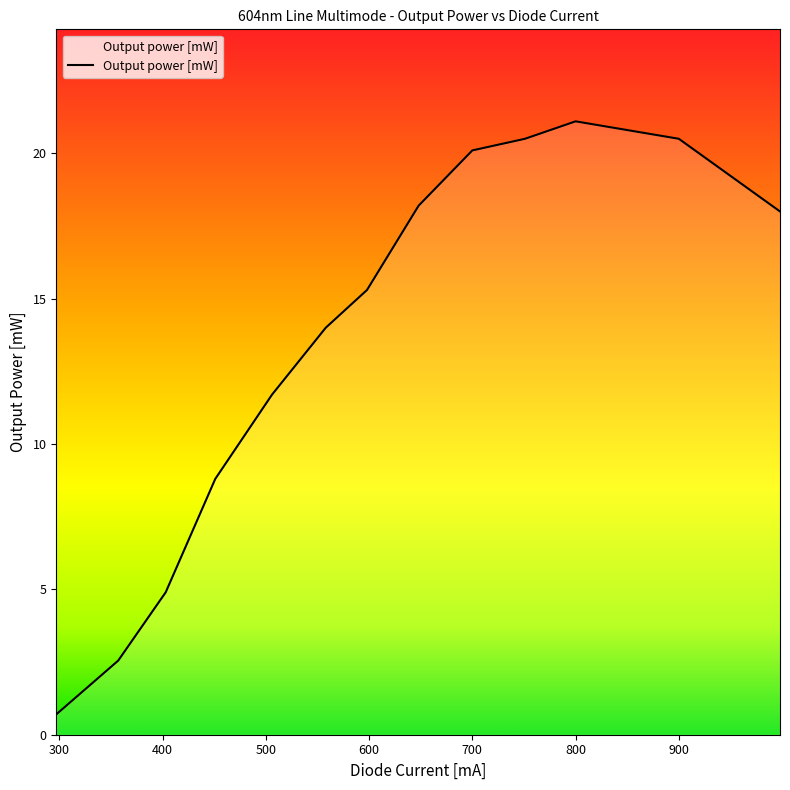

What is the difference between the maximum and minimum values?

20.4